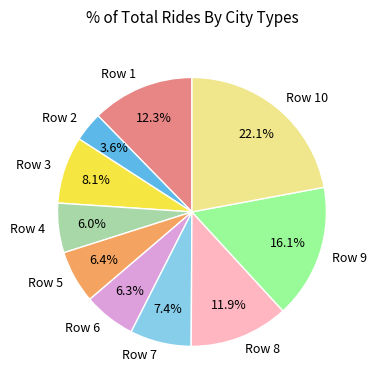

Is there any slice that represents more than half of the pie?

No